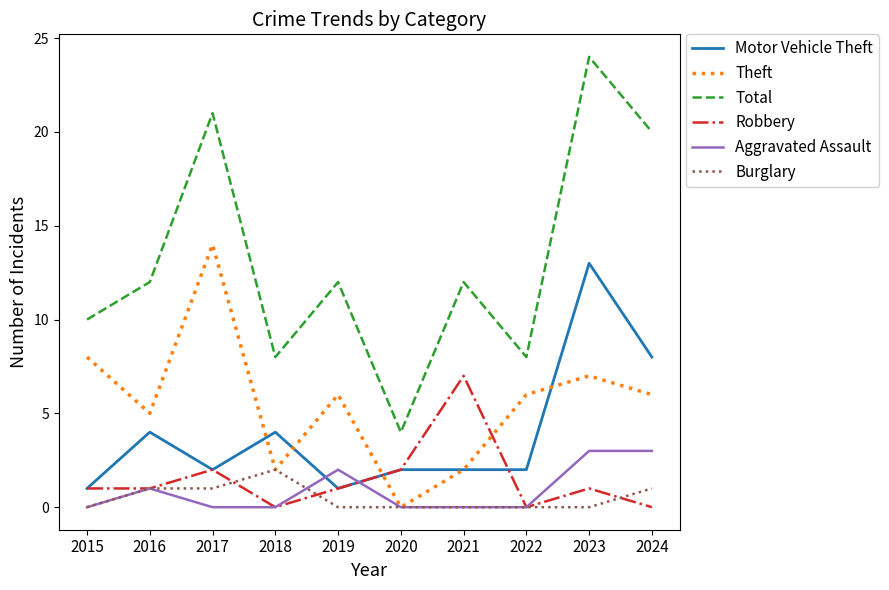

Which series ends up on top after the final intersection of Theft and Motor Vehicle Theft?

Motor Vehicle Theft